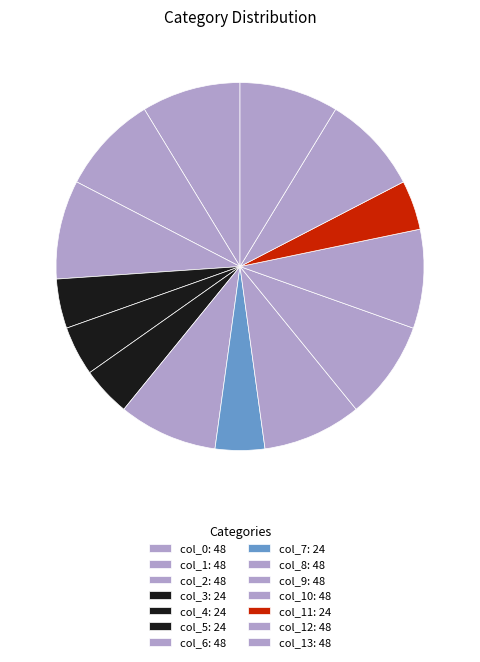

What is the smallest slice in the pie chart?

col_3